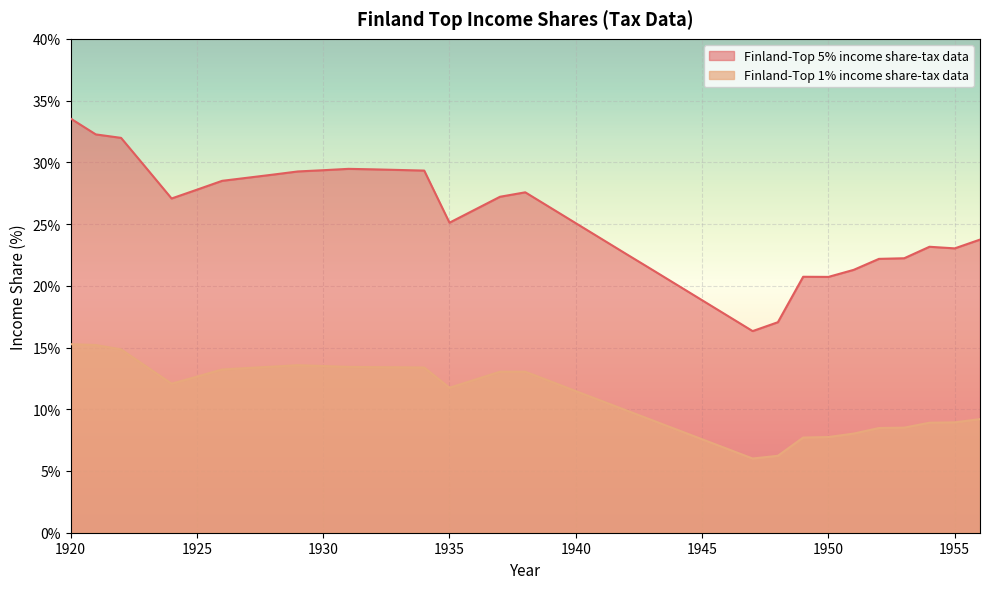

True or false: Finland-Top 1% income share-tax data and Finland-Top 5% income share-tax data intersect in this chart.

False